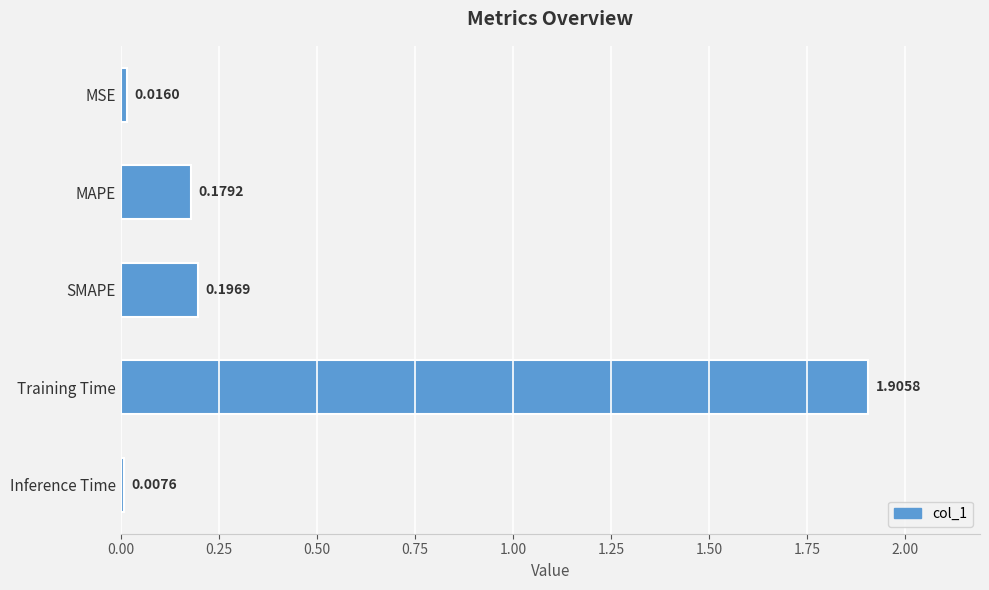

What is the maximum value shown in the chart?

1.9